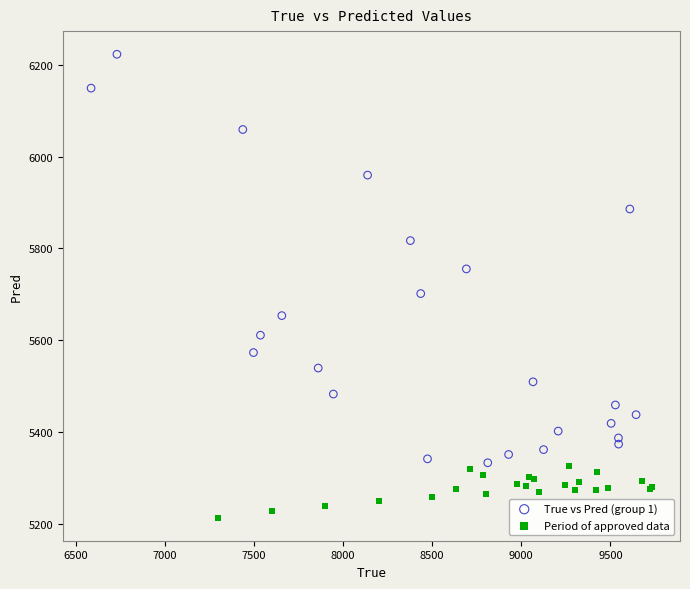

What are all the series names shown in the legend?

True vs Pred (group 1), Period of approved data